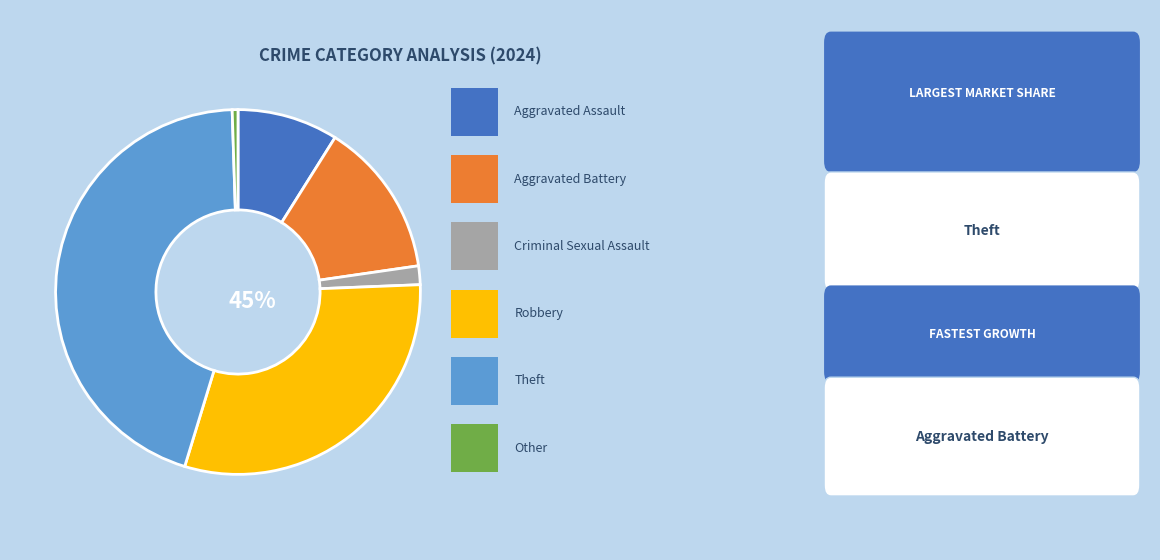

Is there a majority slice in this chart?

No